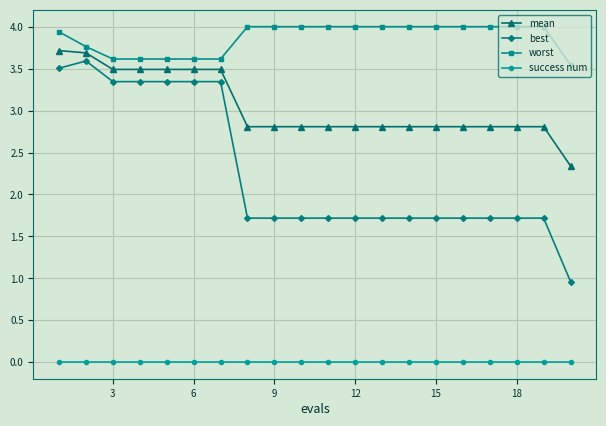

Which series has the largest total across all categories?

worst